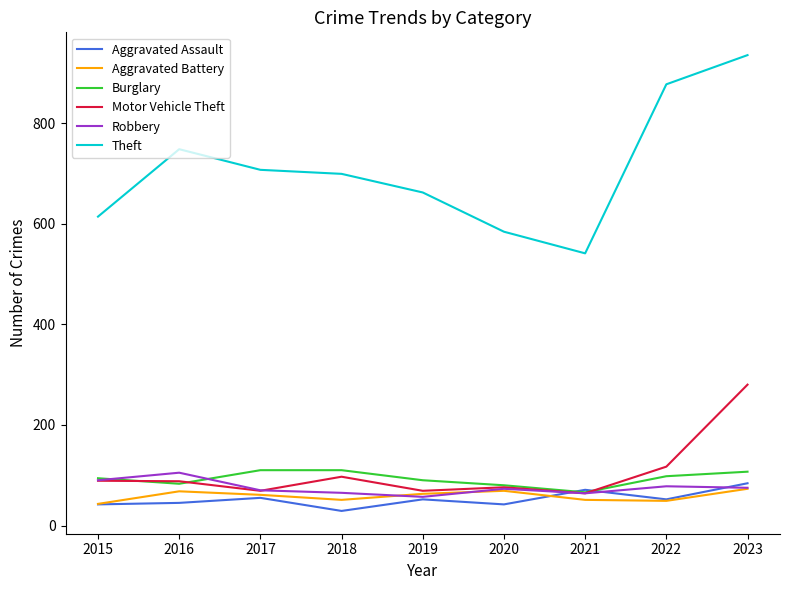

Where is Motor Vehicle Theft nearest to the value 172?

2022